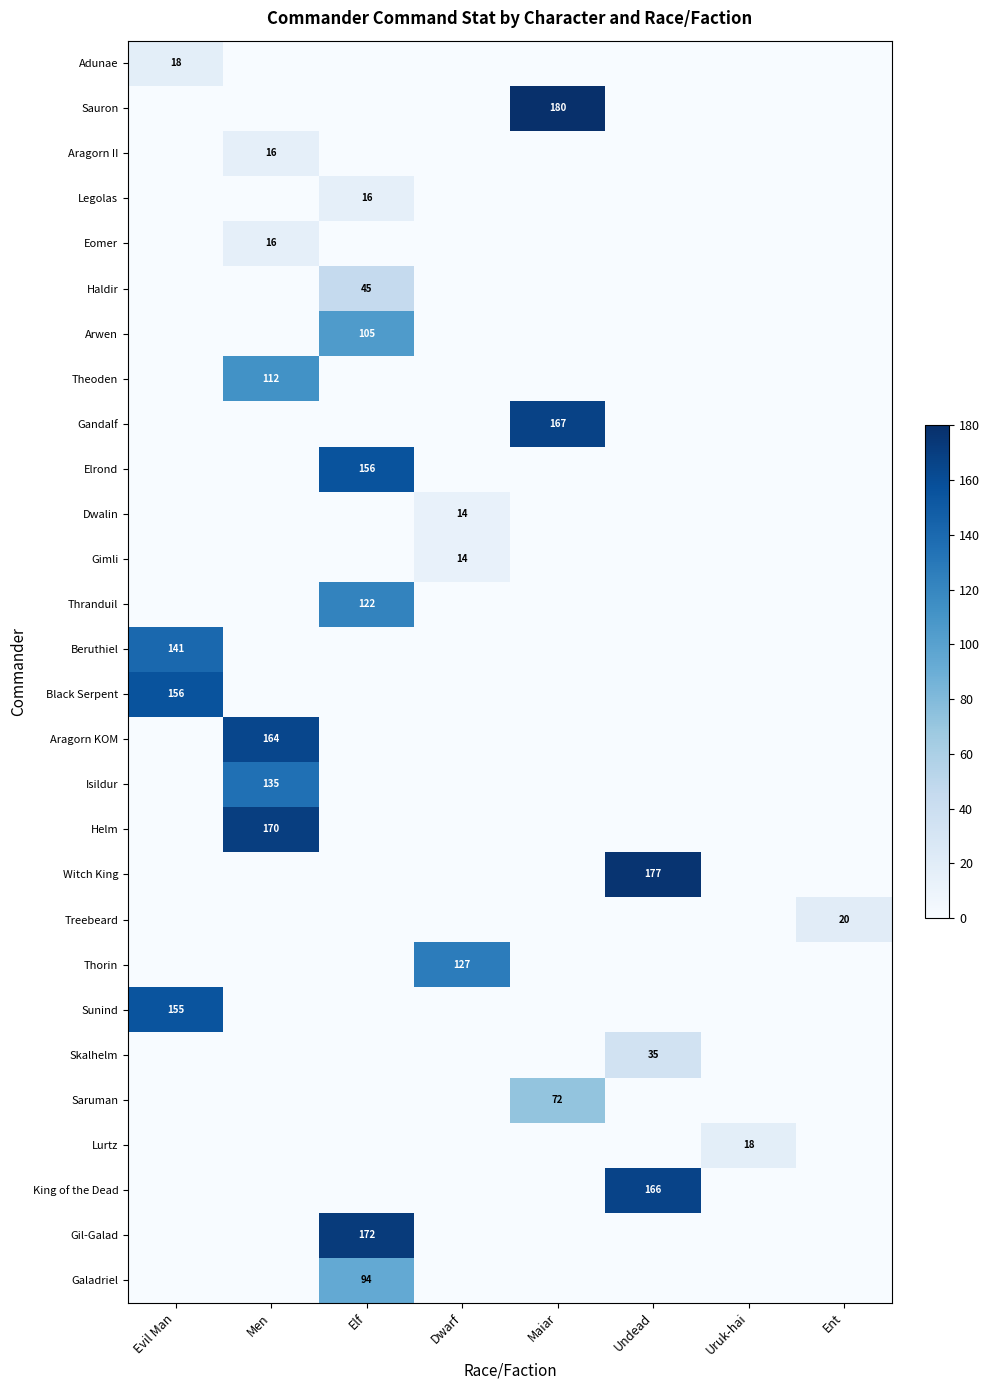

The Theoden series shows 112 at Men. True or false?

True